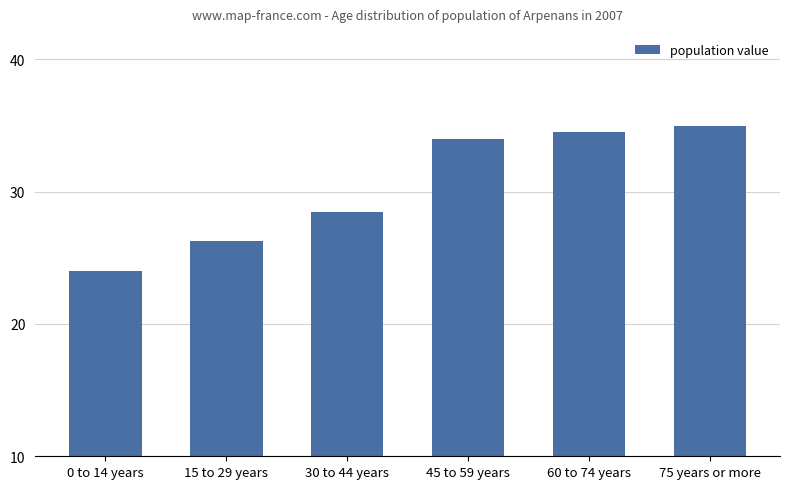

What position from the left is 15 to 29 years?

2